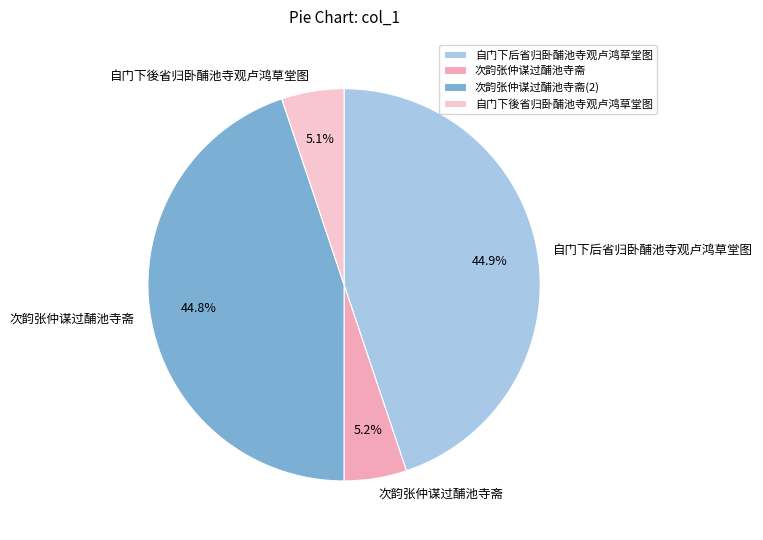

Combined, do 次韵张仲谋过酺池寺斋 and 自门下後省归卧酺池寺观卢鸿草堂图 account for over 50%?

No